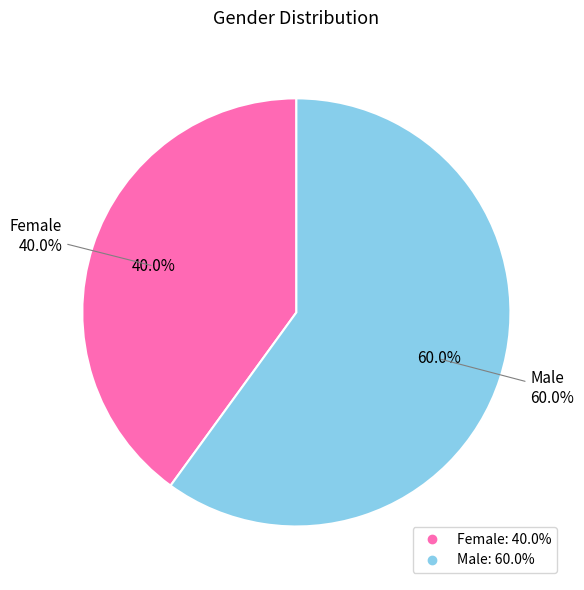

Count the number of slices in the pie.

2